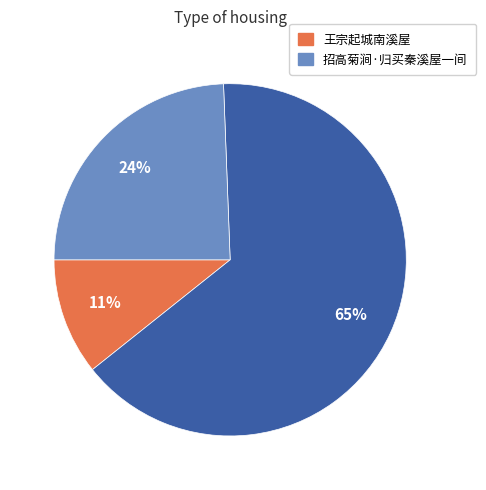

Is there a majority slice in this chart?

Yes